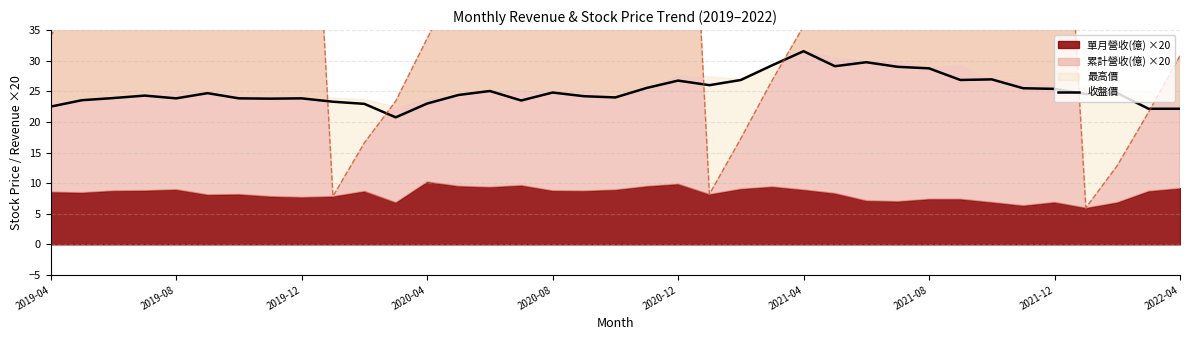

What is the minimum value for 收盤價?

20.8